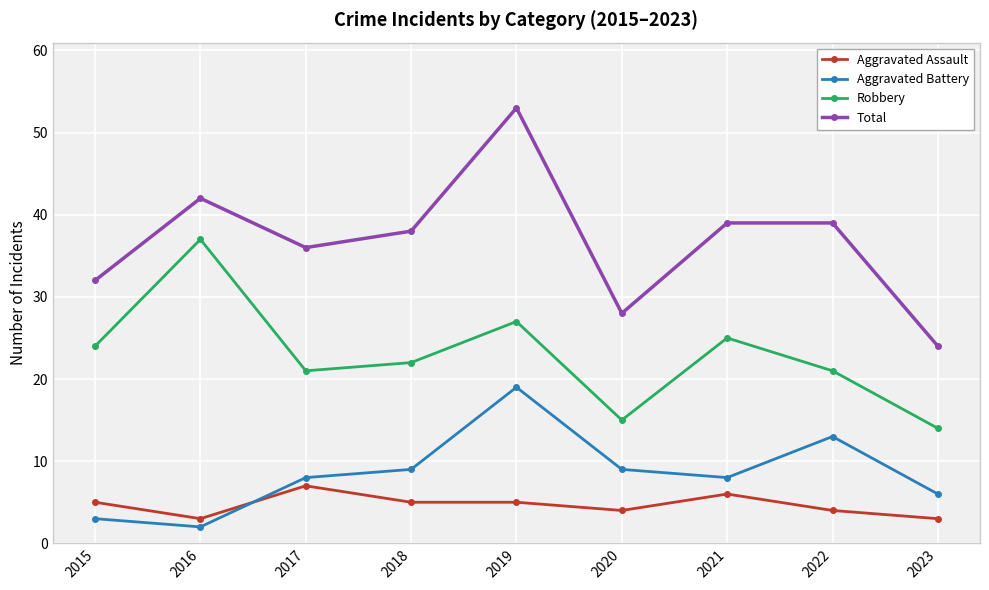

What is the value of the Aggravated Assault point at the 1st from the left?

5